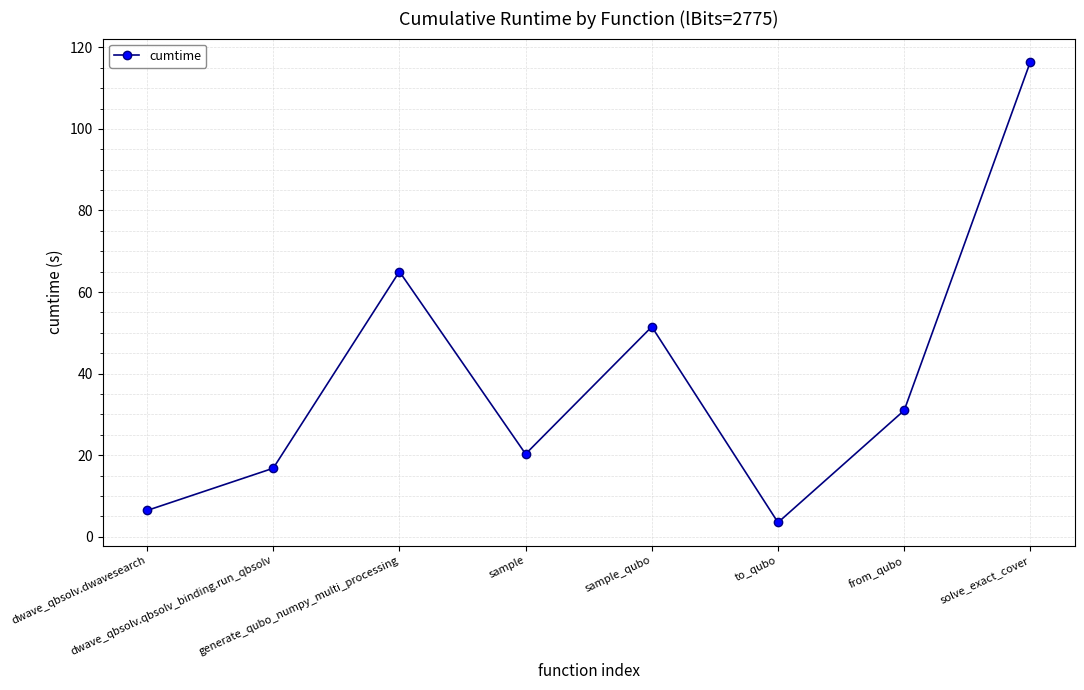

What is the value of the 4th point from the left?

20.3